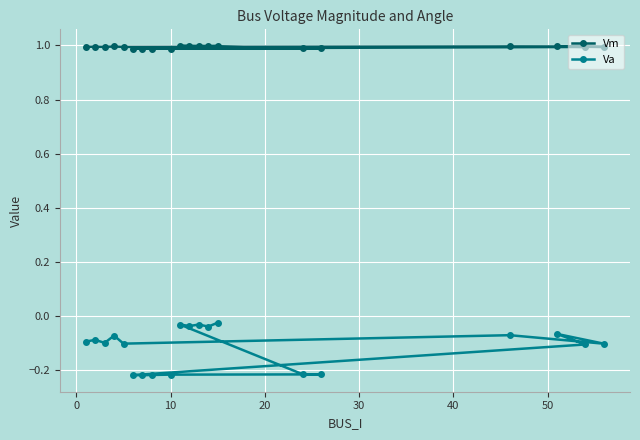

What is the value of the Vm point at the 4th from the left?

1.0